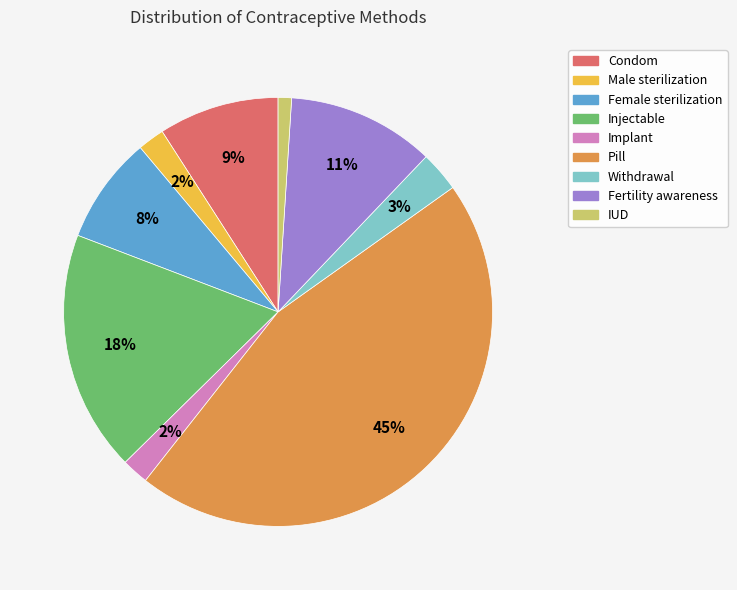

To the nearest percent, what is the difference between the largest and smallest slice percentages?

44%